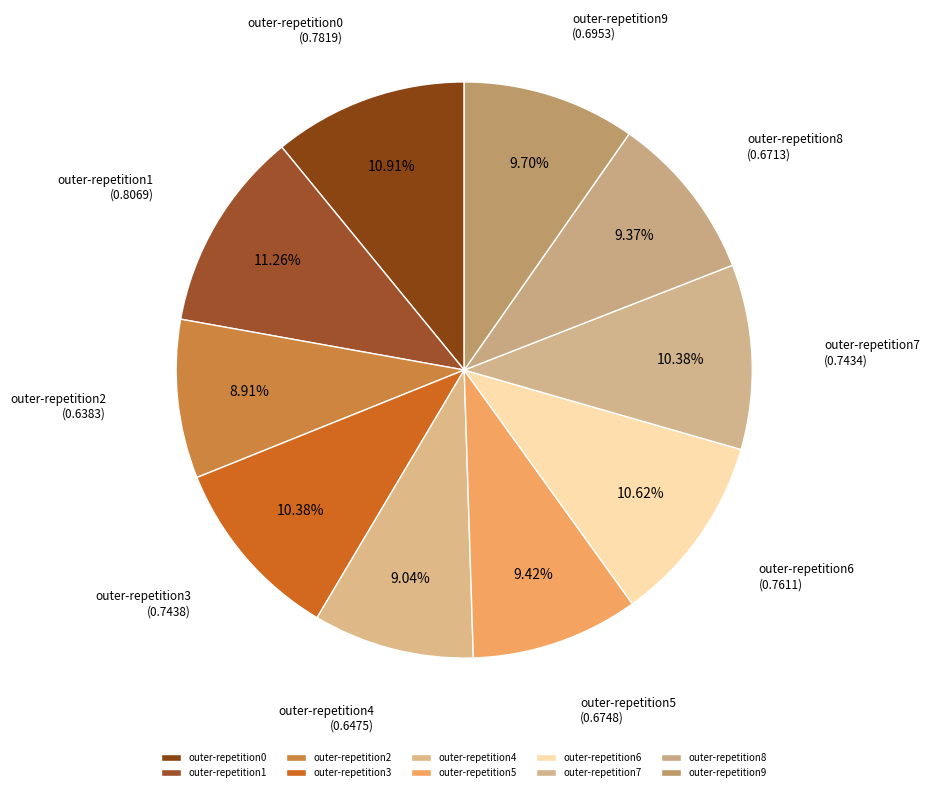

Combined, do outer-repetition7 and outer-repetition8 account for over 50%?

No